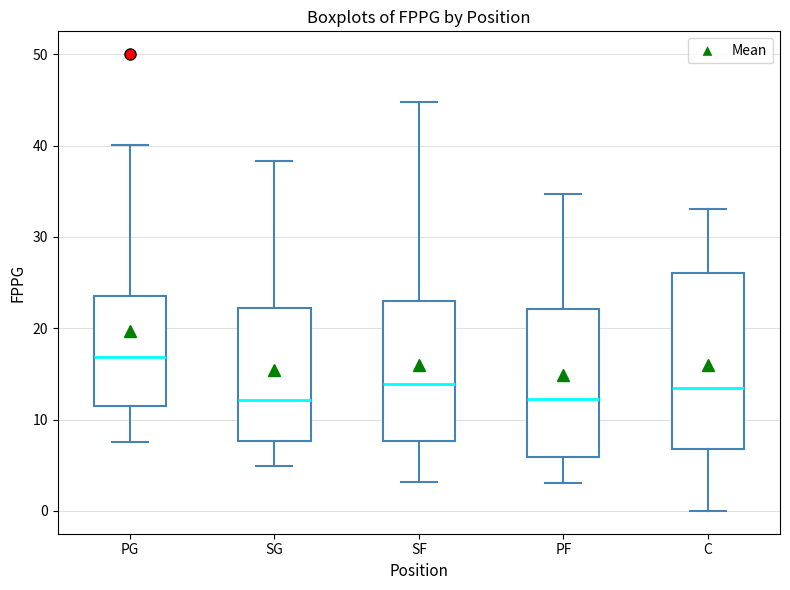

Where does the upper whisker of the box for PF end on the y-axis? The values are not printed on the chart, so give them approximately, as read against the axis.

35